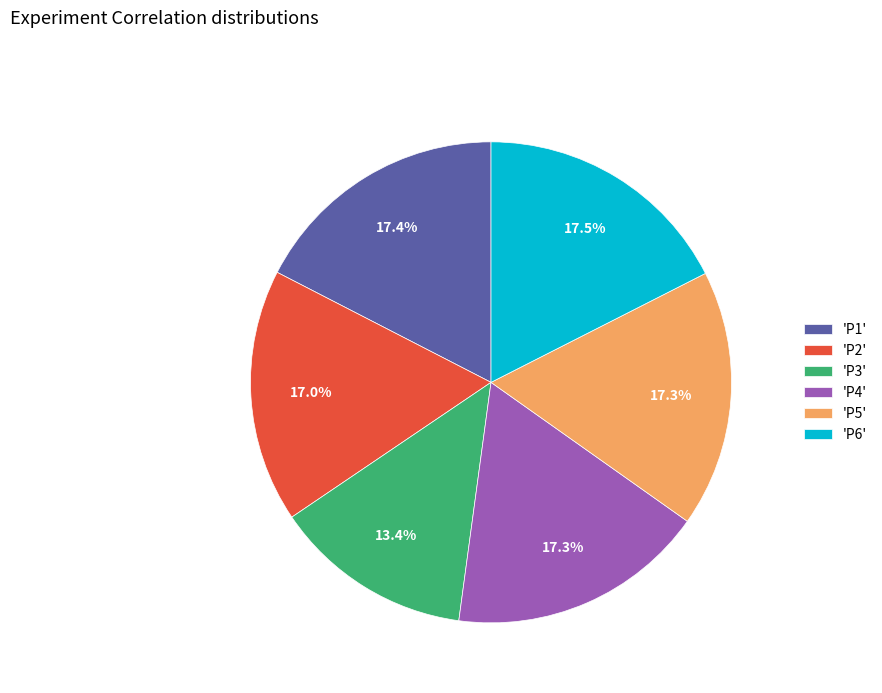

Does any single category account for the majority?

No